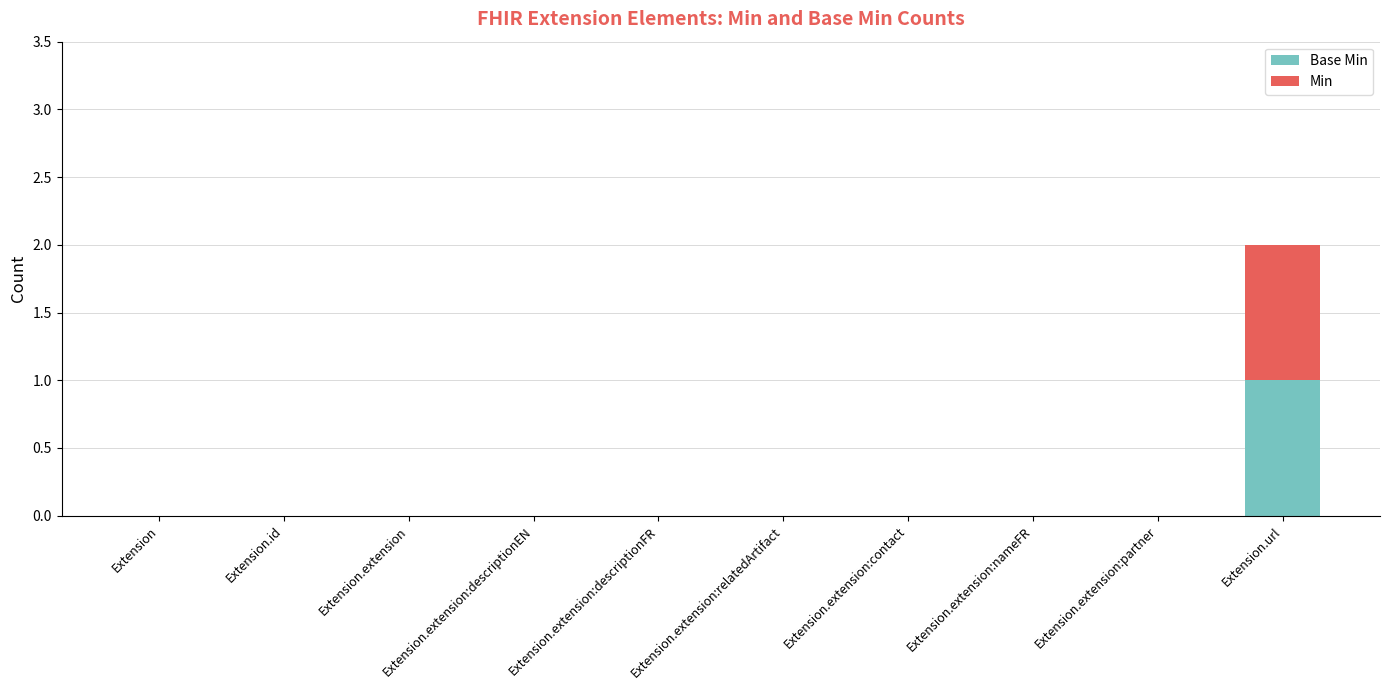

What value does the Base Min series have at Extension.url?

1